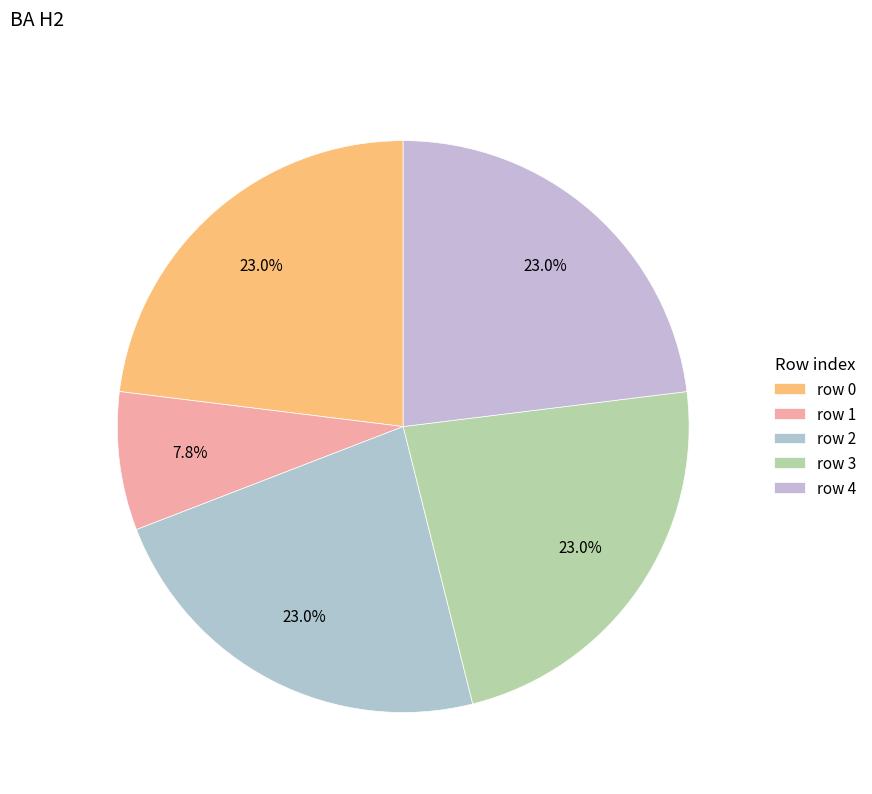

How many segments does this pie chart have?

5